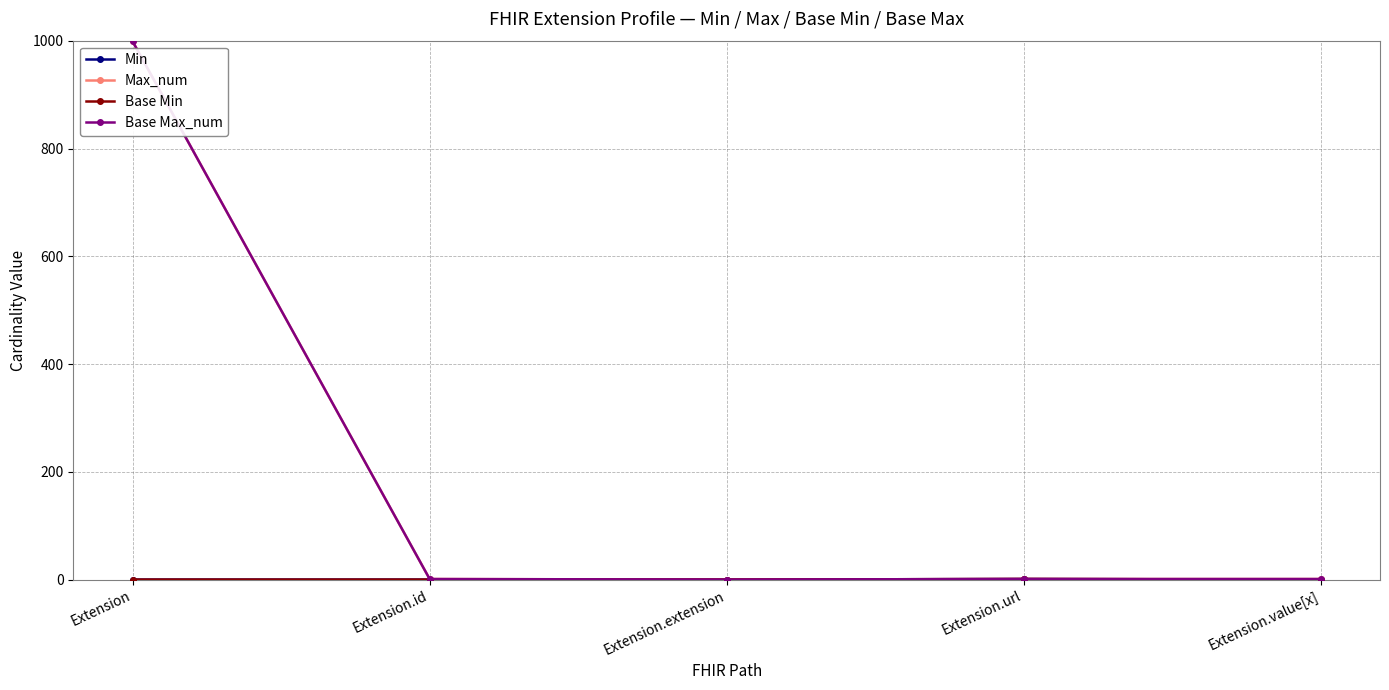

Reading right to left, extract all data points from this chart.

Min: Extension.value[x]=0	Extension.url=1	Extension.extension=0	Extension.id=0	Extension=0
Max_num: Extension.value[x]=1	Extension.url=1	Extension.extension=0	Extension.id=1	Extension=999
Base Min: Extension.value[x]=0	Extension.url=1	Extension.extension=0	Extension.id=0	Extension=0
Base Max_num: Extension.value[x]=1	Extension.url=1	Extension.extension=0	Extension.id=1	Extension=999